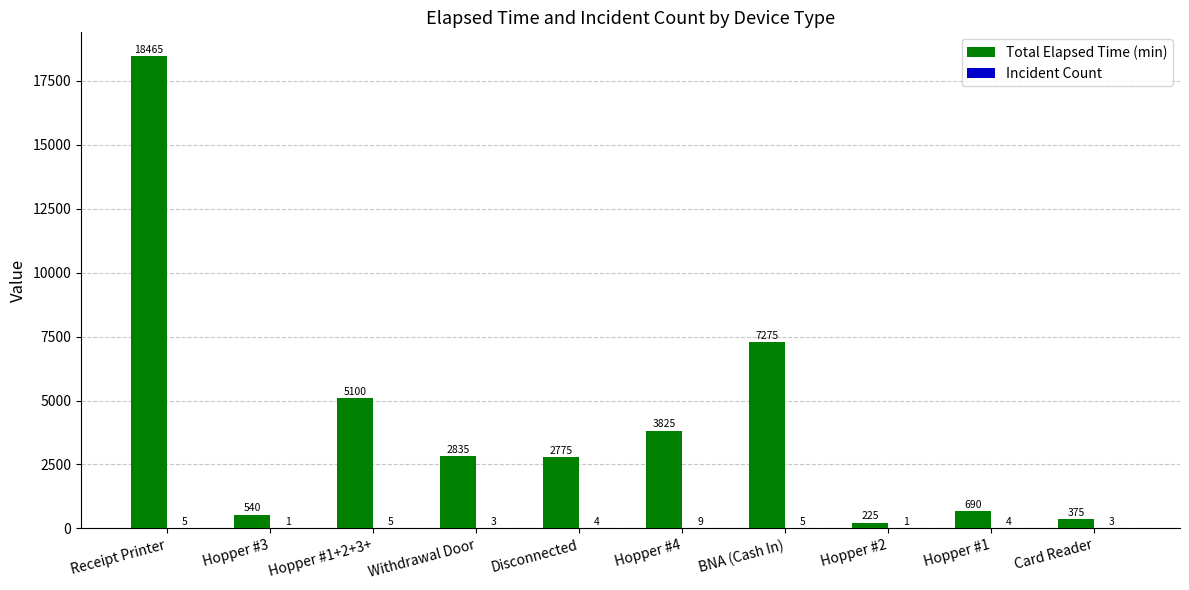

Between Hopper #3 and Disconnected, which series saw the biggest shift?

Total Elapsed Time (min)